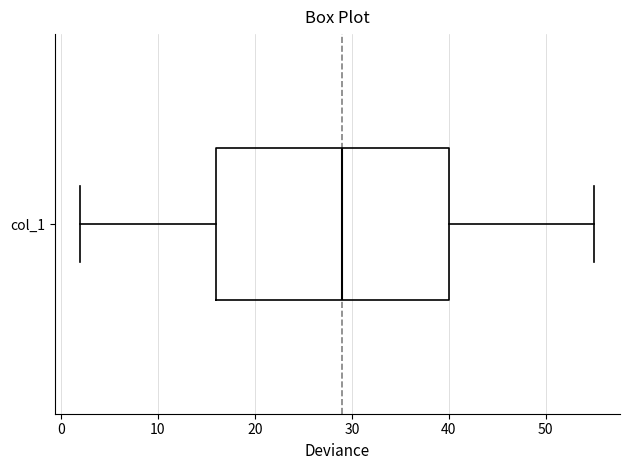

Transcribe this box plot: give where the median line is, the range the box spans, and where the two whiskers end, as read against the x-axis. The values are not printed on the chart, so give them approximately, as read against the axis.

median 29, box 16 to 40, whiskers 2 to 55